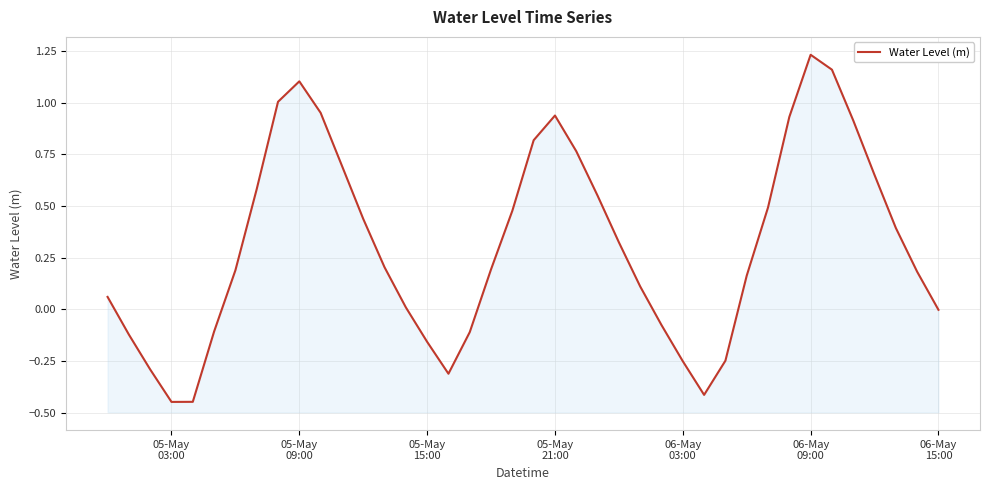

Reading right to left, list all the values displayed in this chart.

-0.0	0.2	0.4	0.6	0.9	1.2	1.2	0.9	0.5	0.2	-0.2	-0.4	-0.3	-0.1	0.1	0.3	0.6	0.8	0.9	0.8	0.5	0.2	-0.1	-0.3	-0.2	0.0	0.2	0.4	0.7	1.0	1.1	1.0	0.6	0.2	-0.1	-0.4	-0.4	-0.3	-0.1	0.1